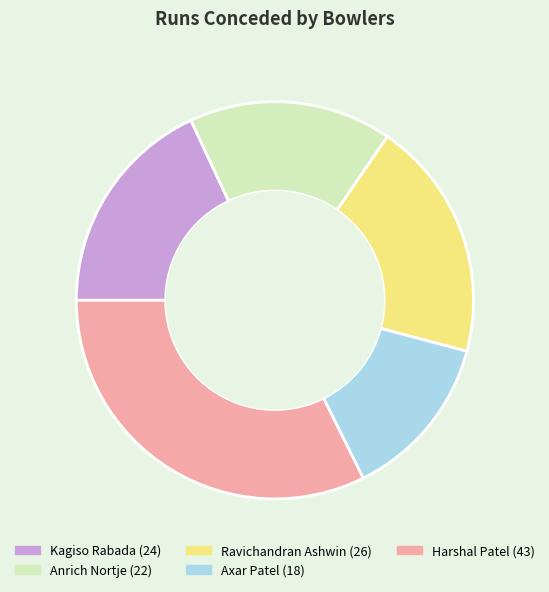

Approximately how many times larger is the value at Anrich Nortje compared to Kagiso Rabada?

0.9